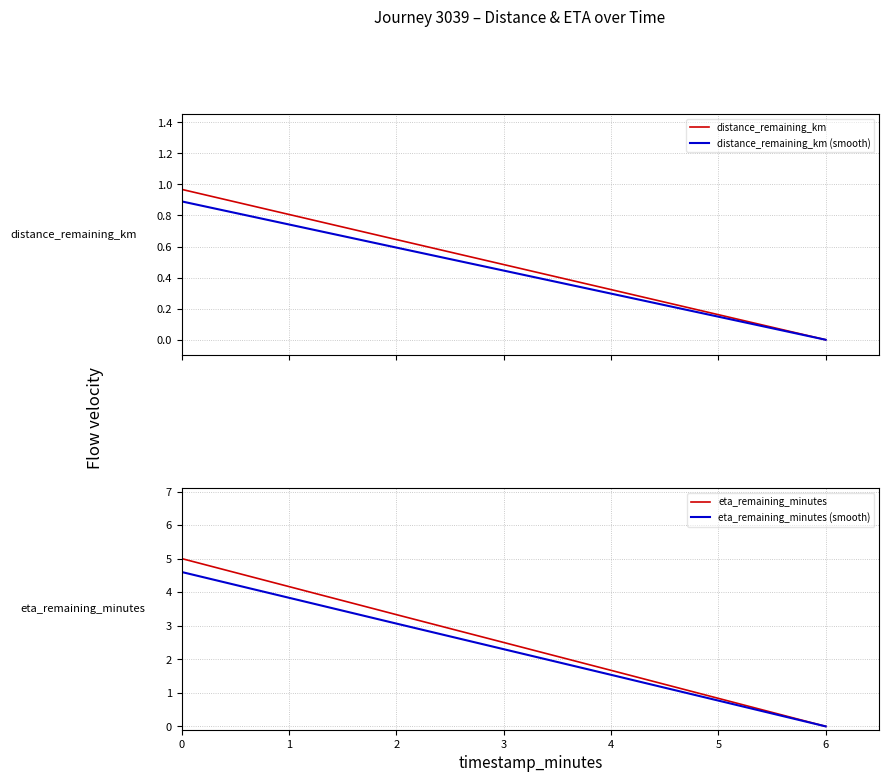

List the series in order of their peak value, lowest first.

distance_remaining_km (smooth), distance_remaining_km, eta_remaining_minutes (smooth), eta_remaining_minutes